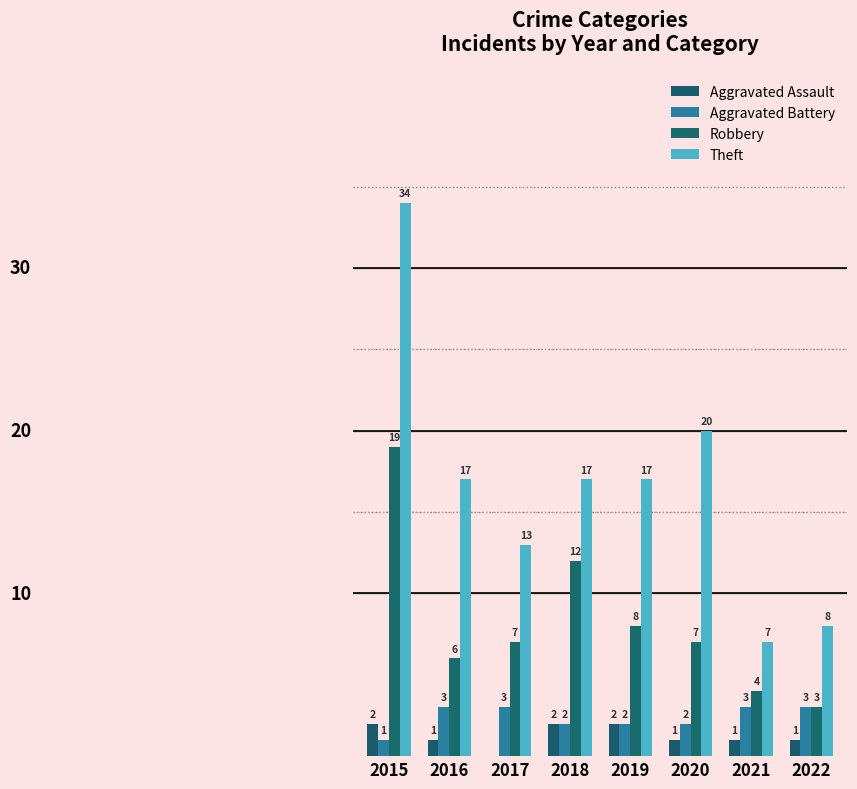

What is the total value across all series at 2022?

15